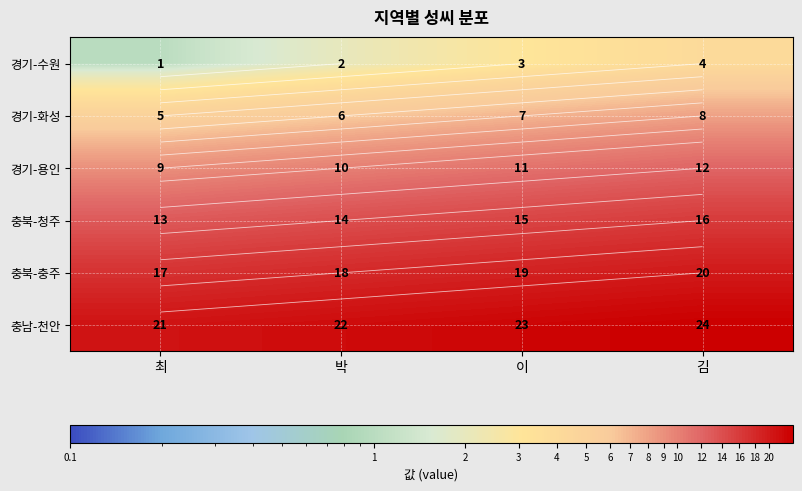

Rank the series by their average value, from highest to lowest.

충남-천안, 충북-충주, 충북-청주, 경기-용인, 경기-화성, 경기-수원